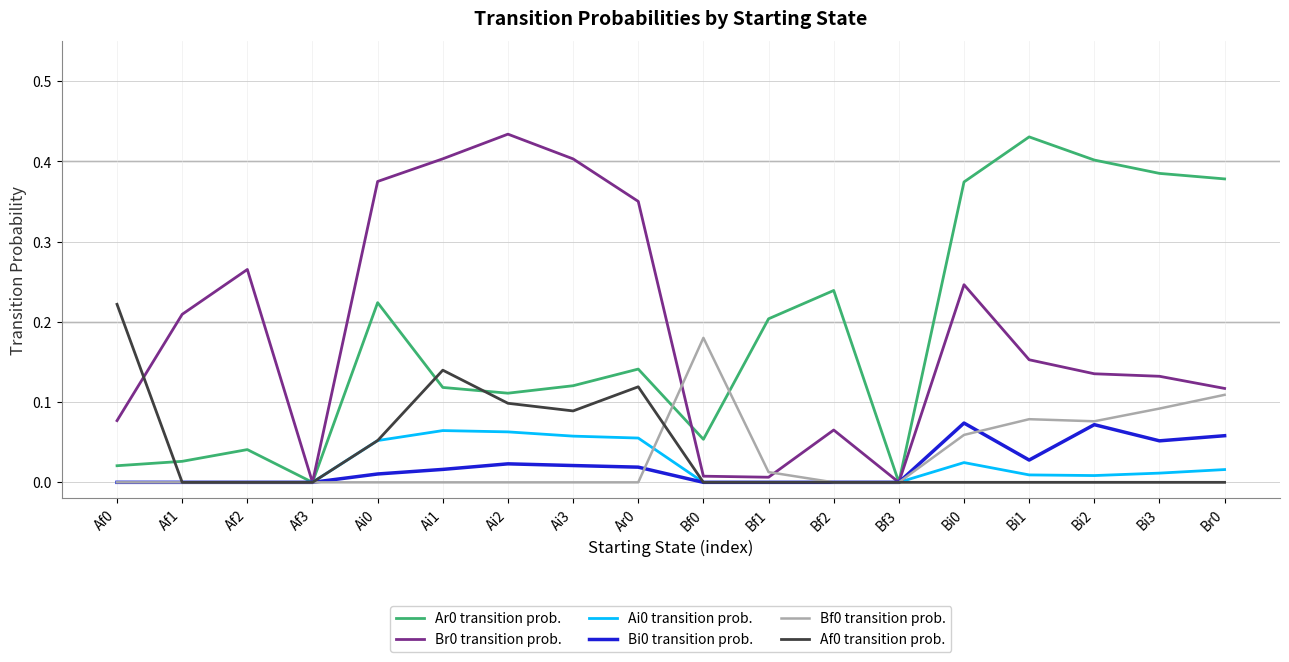

What position from the right is Ai3?

11